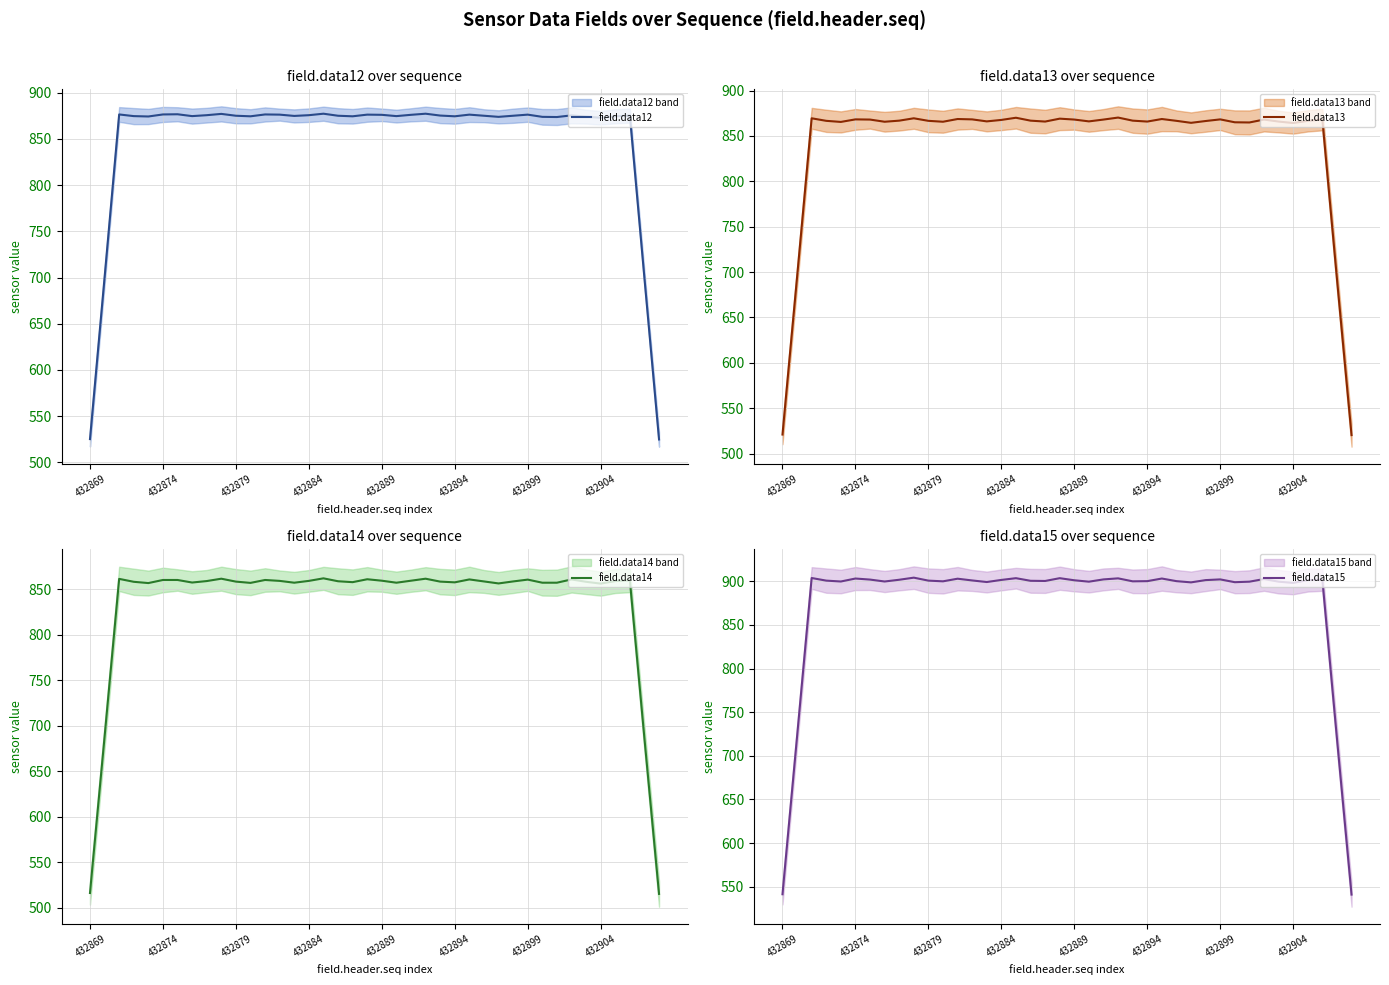

What is the average value of the field.data12 series?

849.0